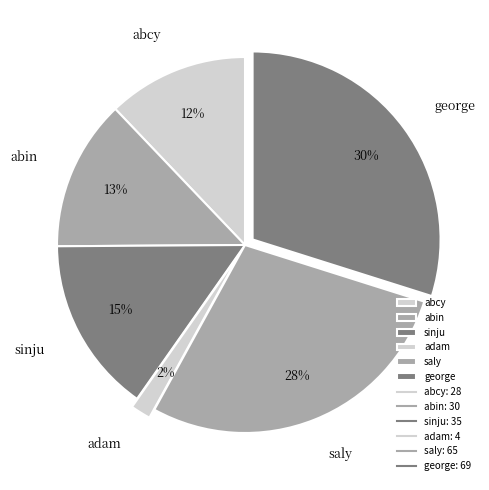

Which category has the smallest portion of the pie?

adam